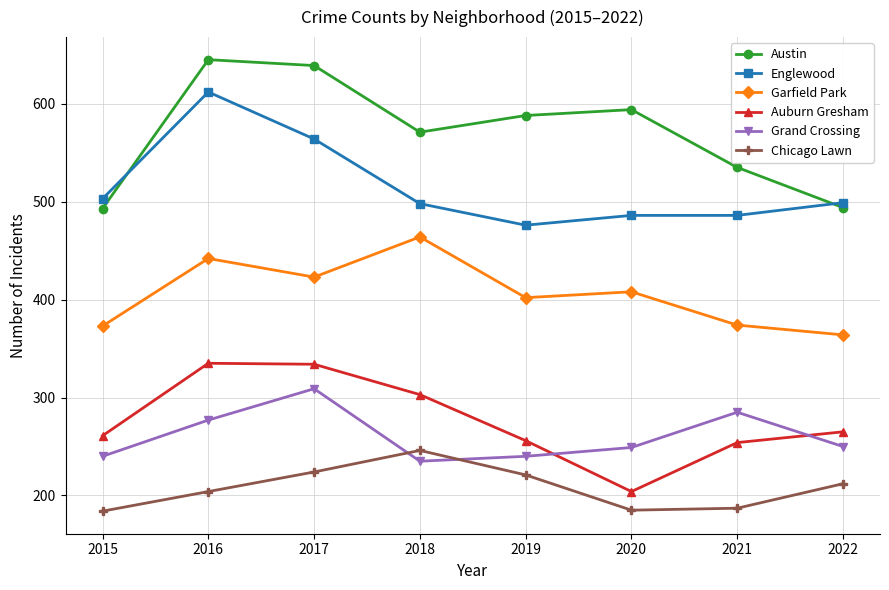

What is the average value of the Austin series?

570